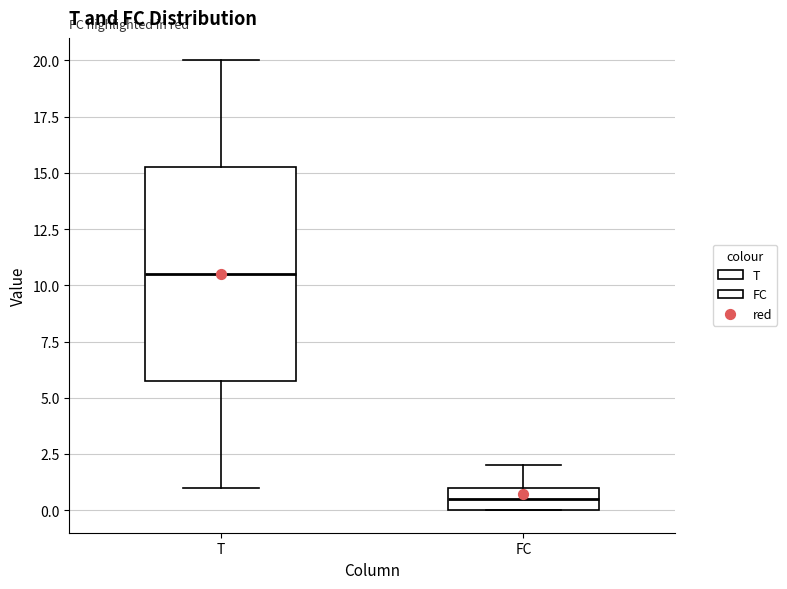

Reading left to right, read every box against the y-axis: the position of its median line, the range the box covers, and the ends of its whiskers. The values are not printed on the chart, so give them approximately, as read against the axis.

T: median 10.5, box 6.0 to 15.5, whiskers 1.0 to 20.0
FC: median 0.5, box 0.0 to 1.0, whiskers 0.0 to 2.0